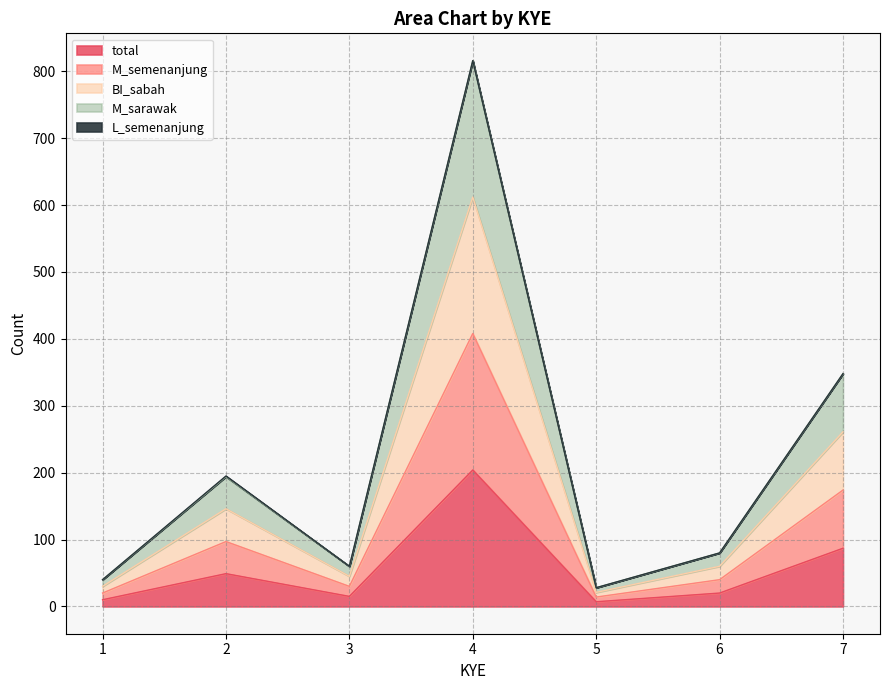

Where does the M_semenanjung series first go above 40?

2